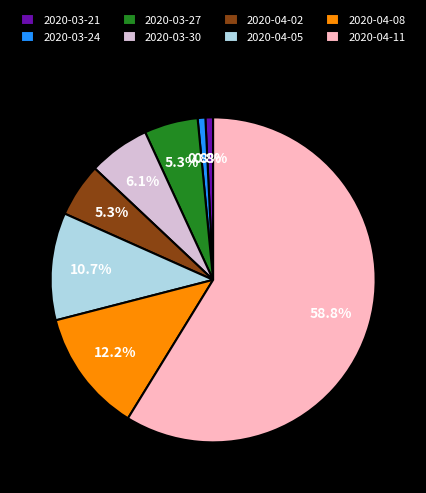

Which category has the biggest portion of the pie?

2020-04-11